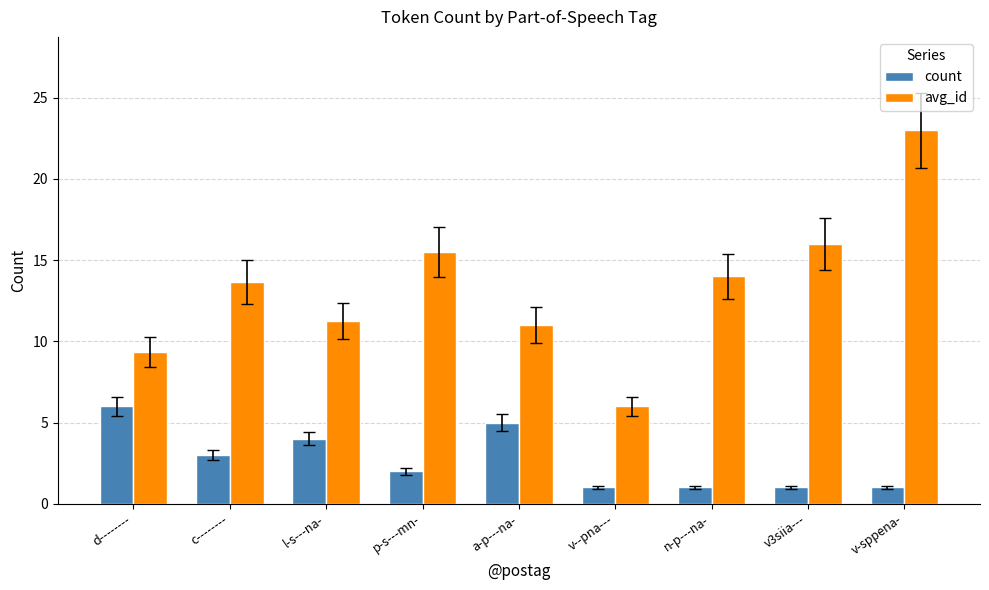

What is the maximum value for avg_id?

23.0